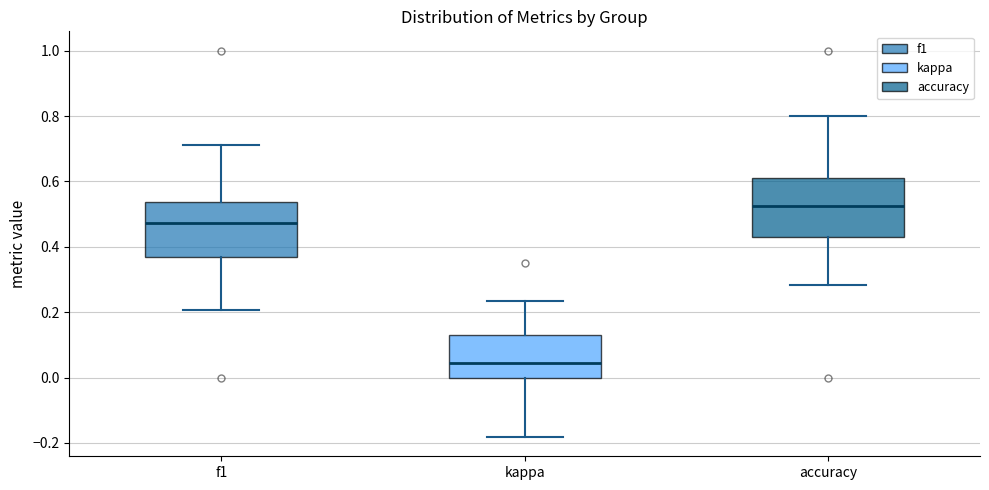

Reading left to right, transcribe this box plot: for each box, give where its median line is, the range the box spans, and where its two whiskers end, as read against the y-axis. The values are not printed on the chart, so give them approximately, as read against the axis.

f1: median 0.48, box 0.36 to 0.54, whiskers 0.20 to 0.72
kappa: median 0.04, box 0.00 to 0.12, whiskers -0.18 to 0.24
accuracy: median 0.52, box 0.42 to 0.62, whiskers 0.28 to 0.80